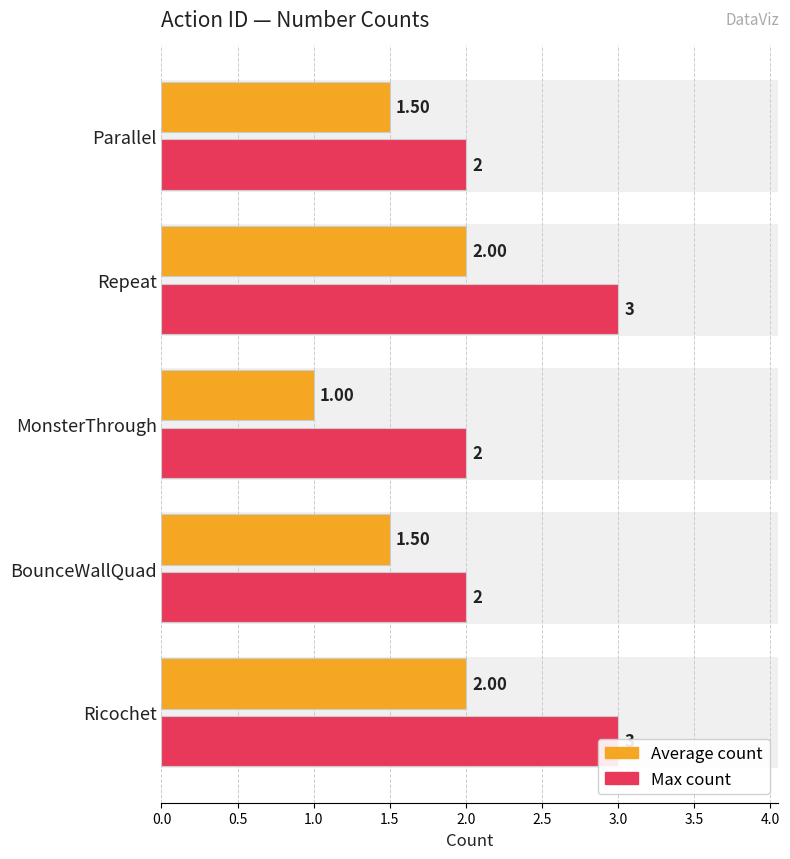

Is the value of Average count at Ricochet greater than the value of Max count at Ricochet?

No